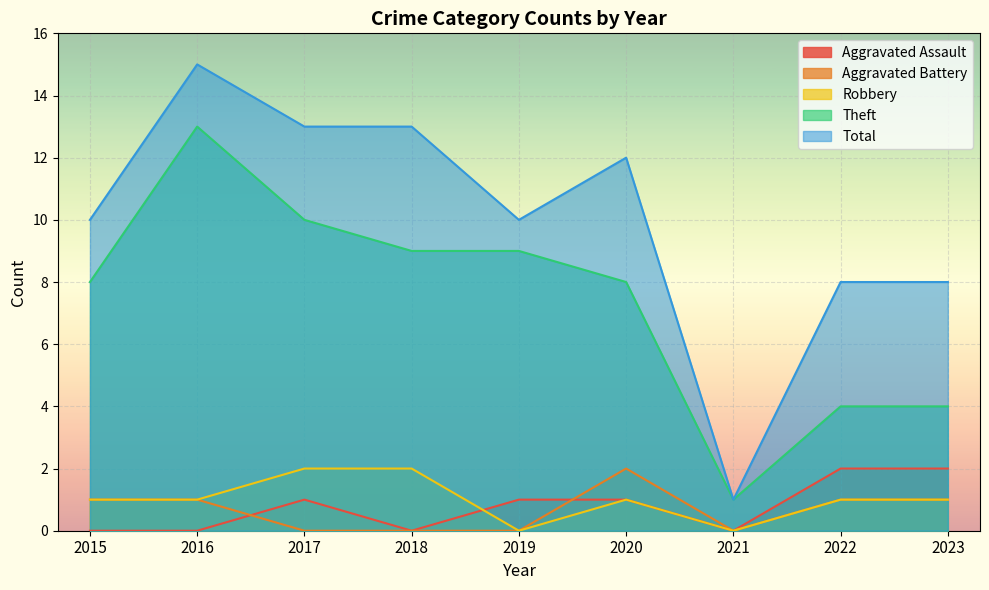

Between 2021 and 2022, which is larger?

2022